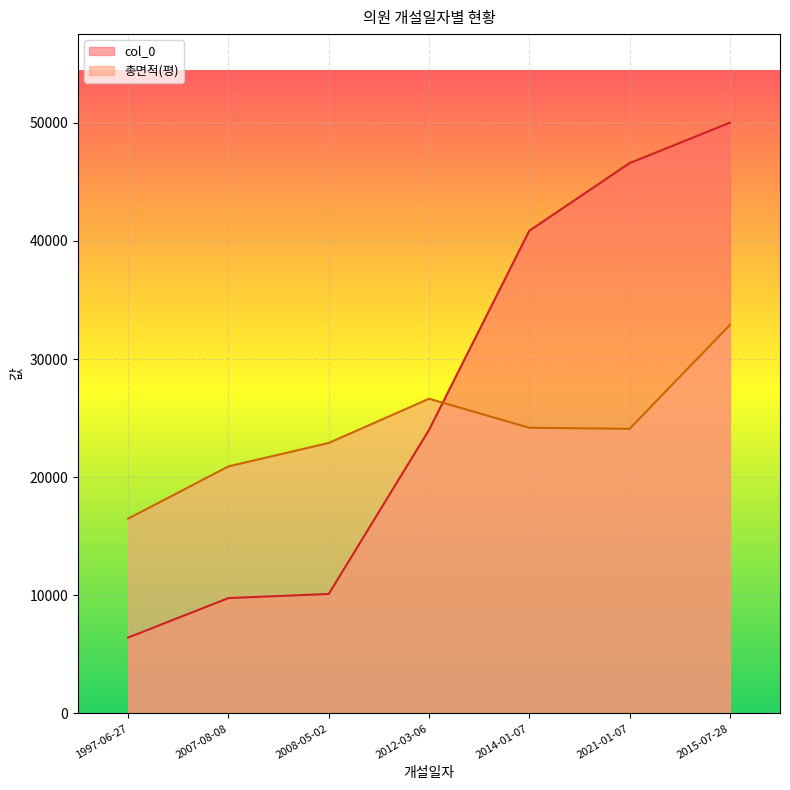

What are all the series names shown in the legend?

col_0, 총면적(평)